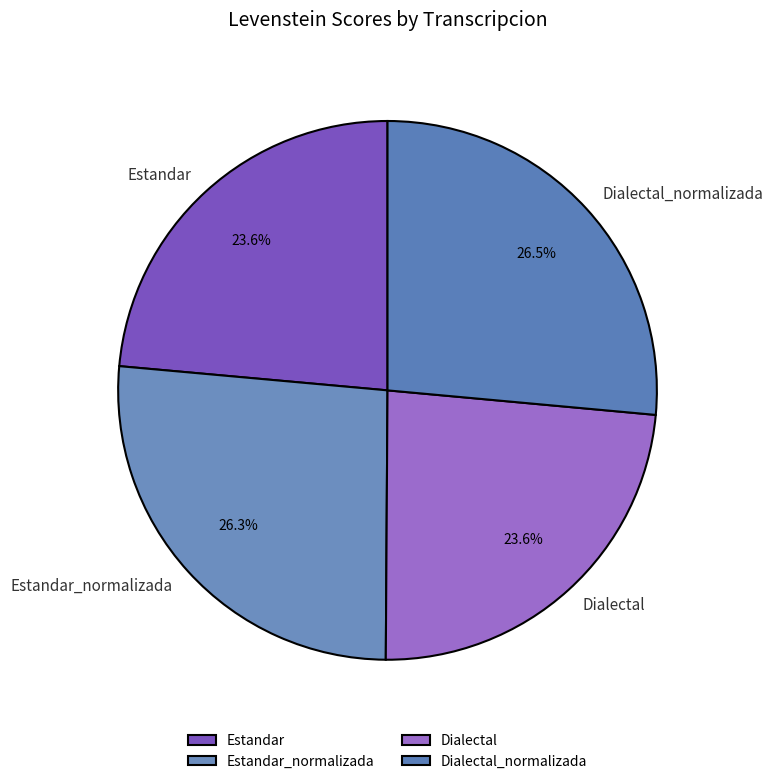

Approximately how many times larger is the value at Dialectal compared to Estandar?

1.0